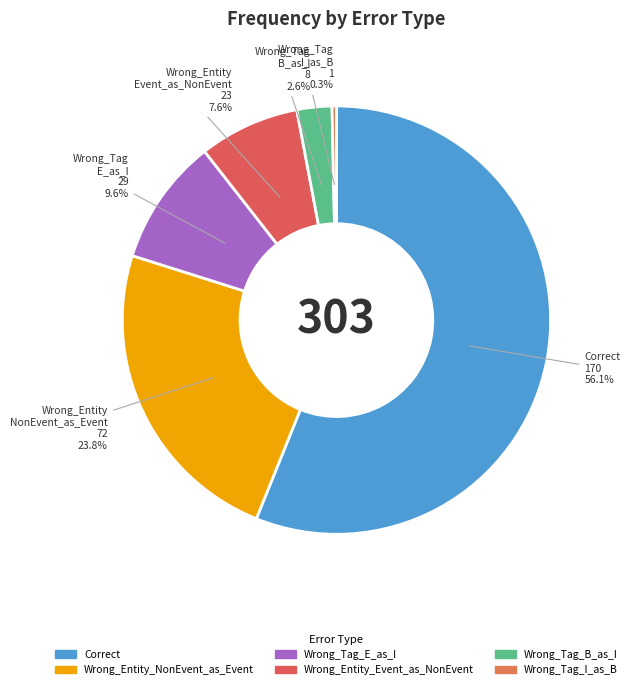

Rank the categories by value from lowest to highest.

Wrong_Tag_I_as_B, Wrong_Tag_B_as_I, Wrong_Entity_Event_as_NonEvent, Wrong_Tag_E_as_I, Wrong_Entity_NonEvent_as_Event, Correct